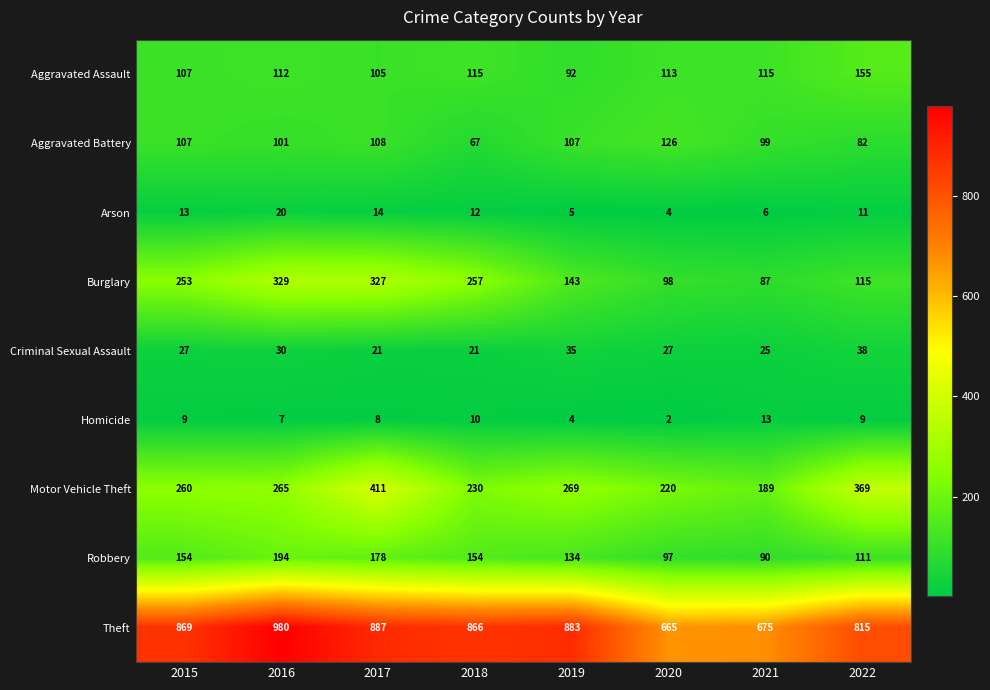

The Aggravated Battery series shows 67 at 2018. True or false?

True